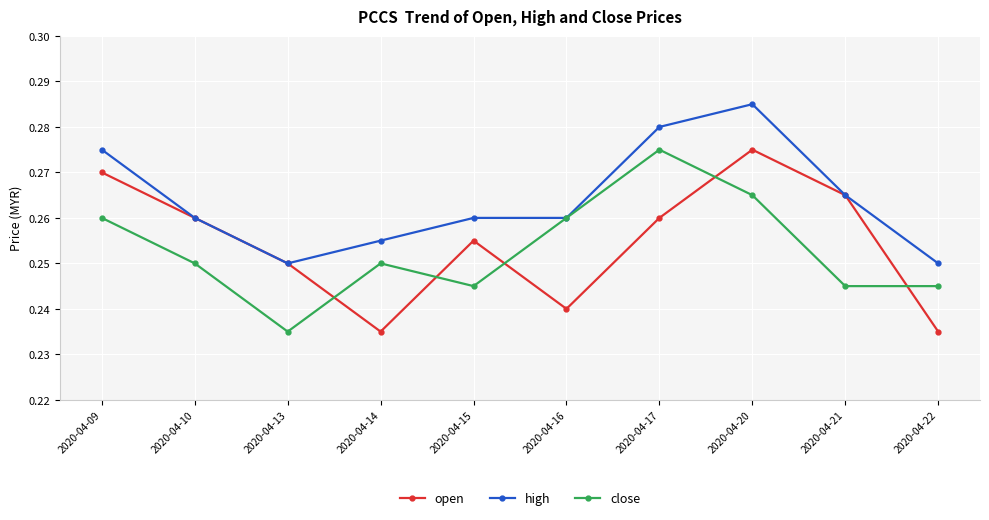

What is the sum of the high values at 2020-04-13 and 2020-04-14?

0.5